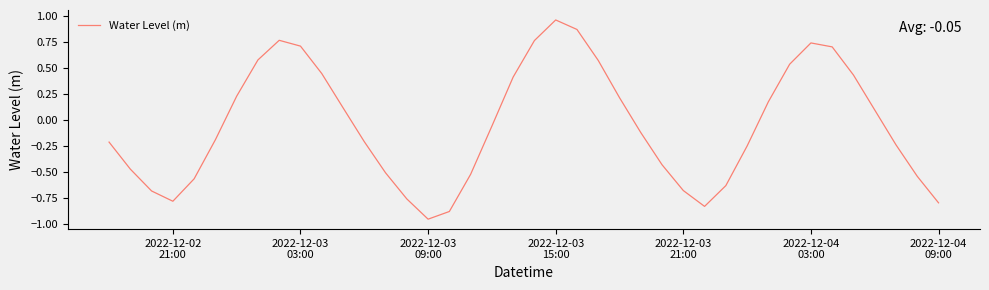

What is the difference between the maximum and minimum values?

1.9